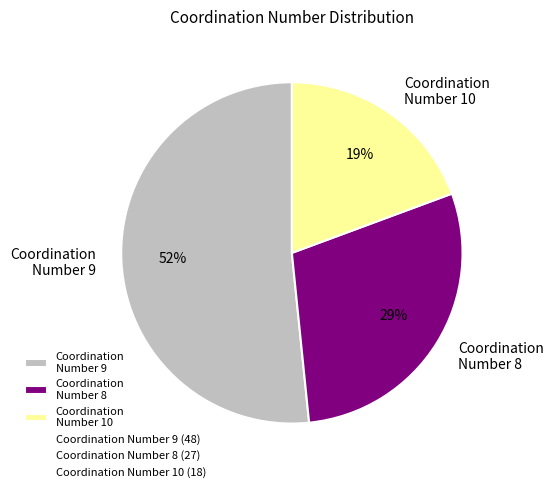

To the nearest percent, what is the combined percentage of Coordination Number 8 and Coordination Number 10?

48%